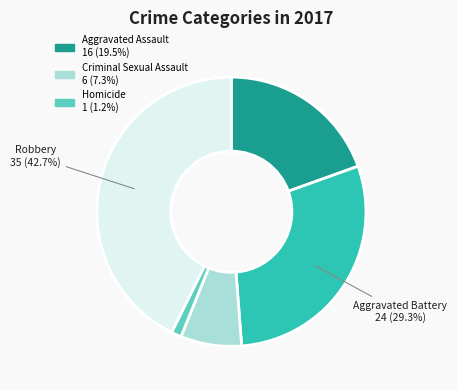

Does any single category account for the majority?

No